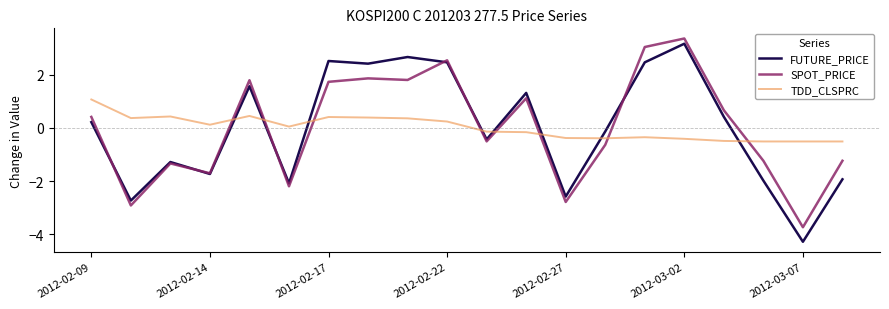

Which series has the widest spread of values?

FUTURE_PRICE